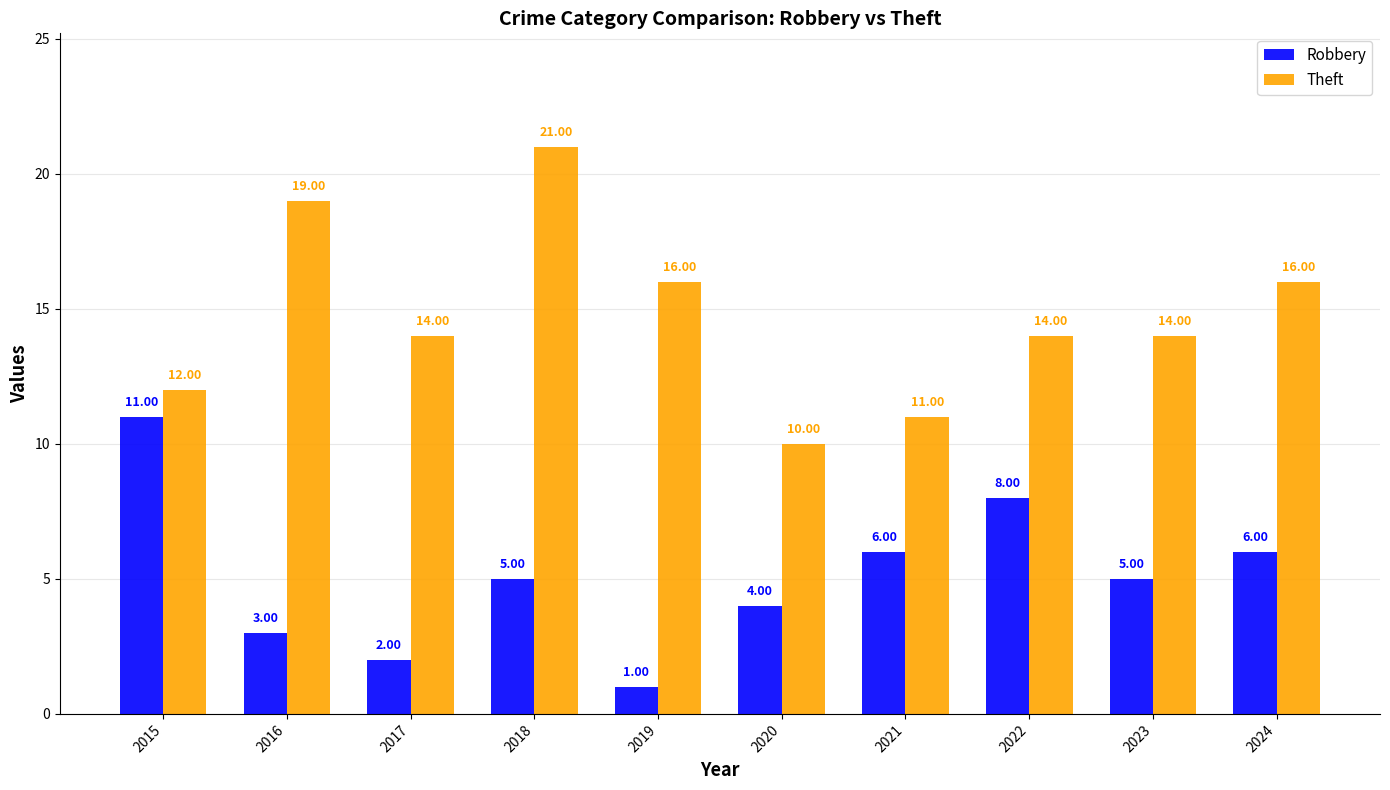

Reading right to left, extract all data points from this chart.

Robbery: 6	5	8	6	4	1	5	2	3	11
Theft: 16	14	14	11	10	16	21	14	19	12